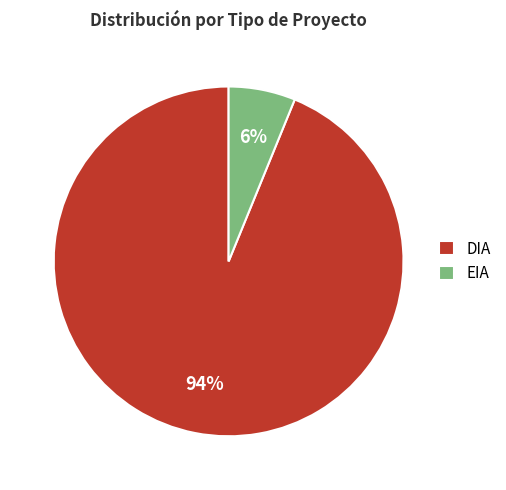

To the nearest percent, what is the combined percentage of EIA and DIA?

100%